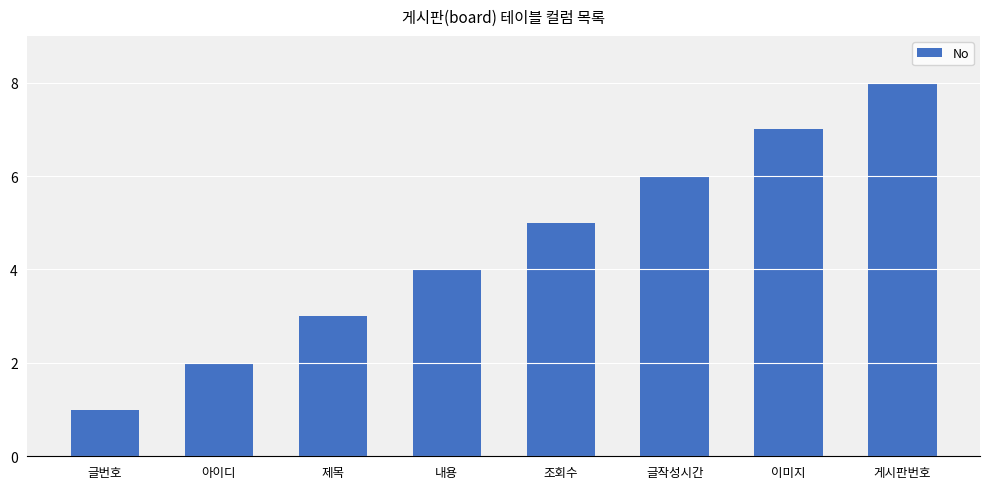

What is the sum of the values at 아이디 and 조회수?

7